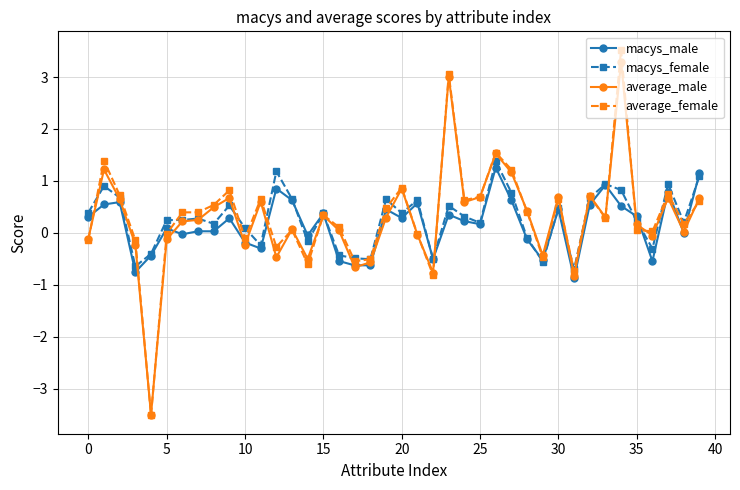

What is the lowest value of the macys_female series?

-0.7